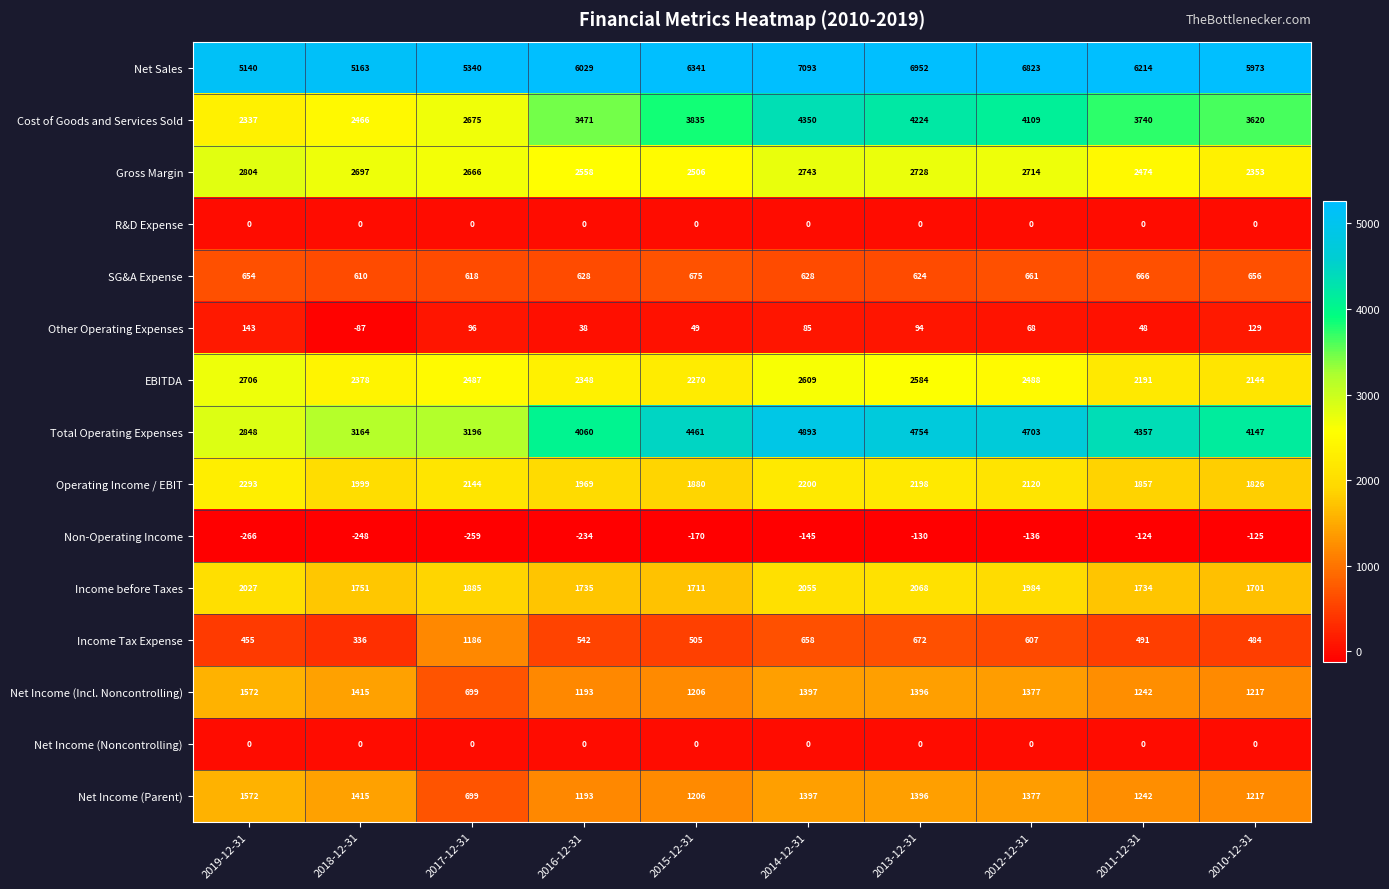

What is the greatest value displayed?

7093